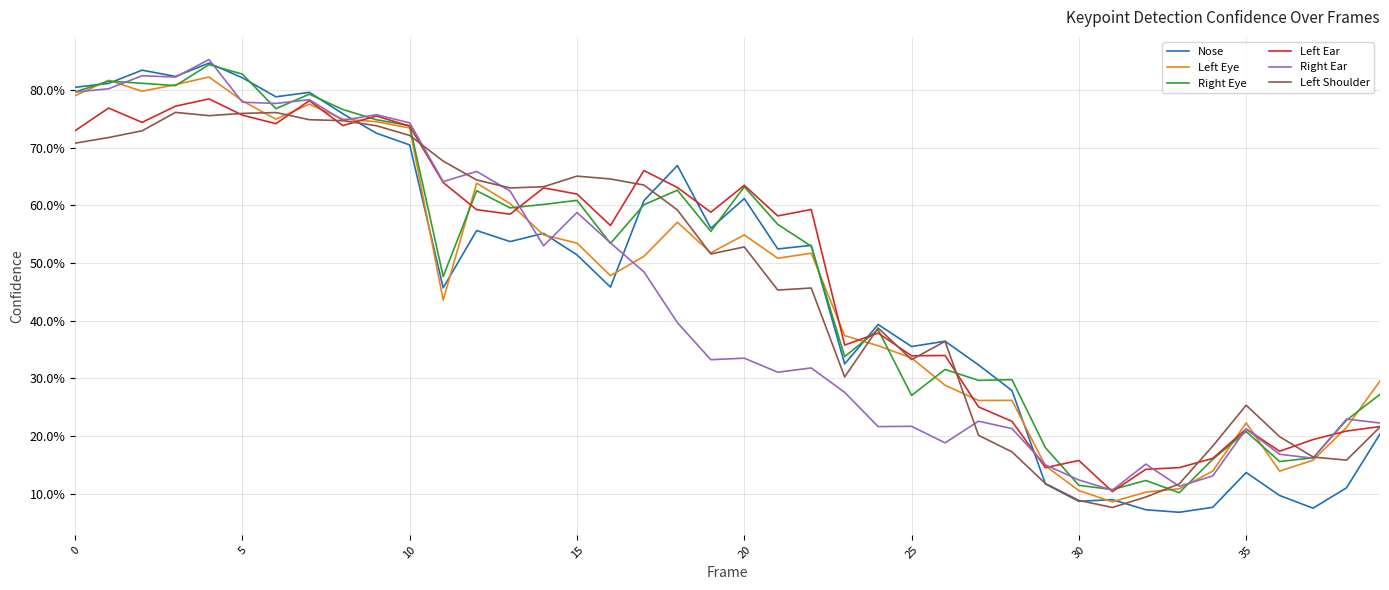

True or false: Left Ear has more than 0 interior local peaks.

True